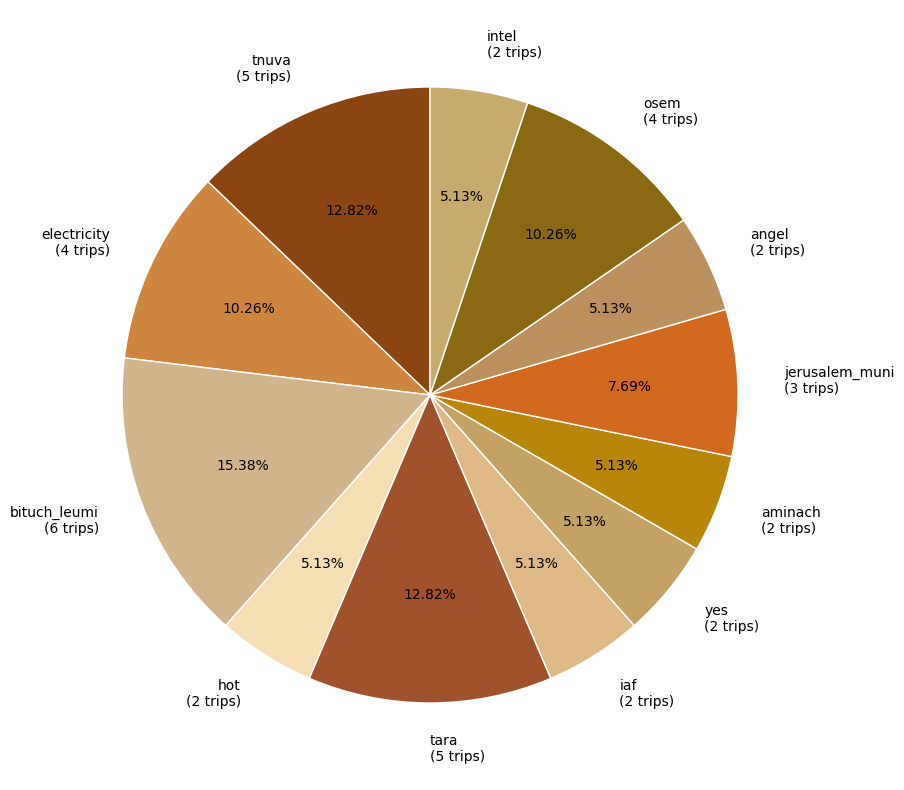

Which has a higher value, jerusalem_muni (3 trips) or yes (2 trips)?

jerusalem_muni (3 trips)